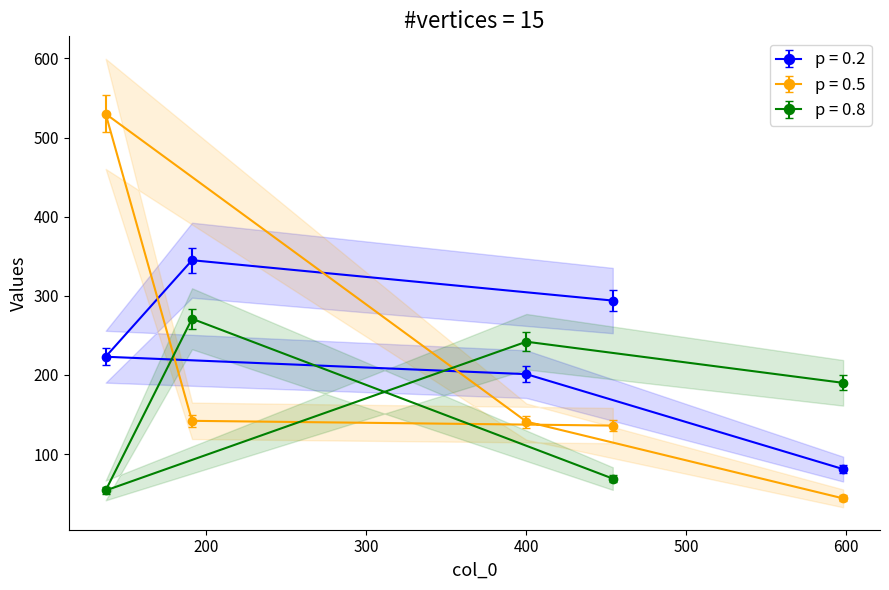

Is this an area chart (filled region under the line)?

No